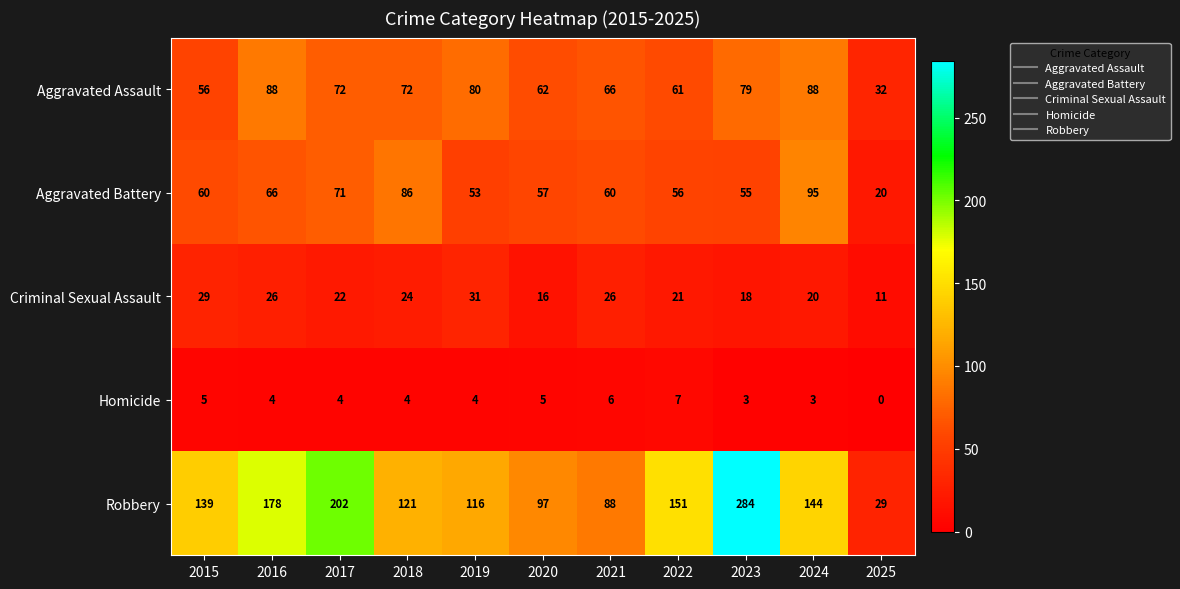

What is the sum of all Criminal Sexual Assault values?

244